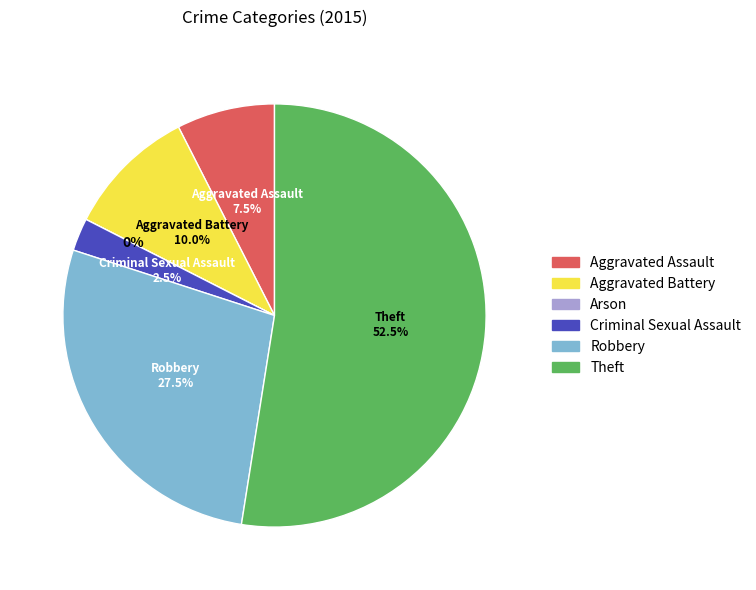

Count the number of slices in the pie.

6